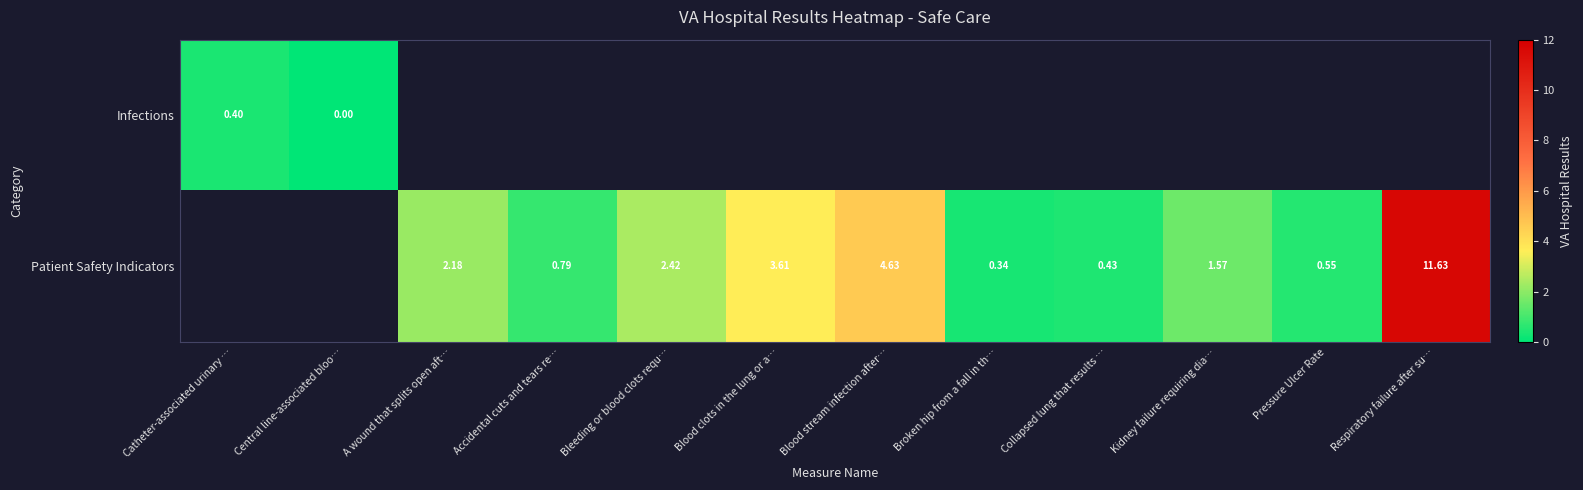

Which series has the widest spread of values?

Infections